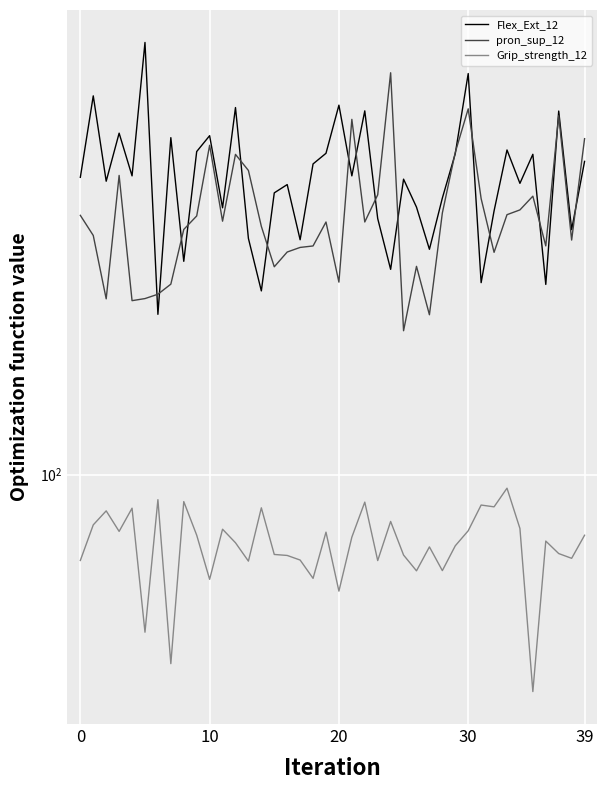

What are all the series names shown in the legend?

Flex_Ext_12, pron_sup_12, Grip_strength_12